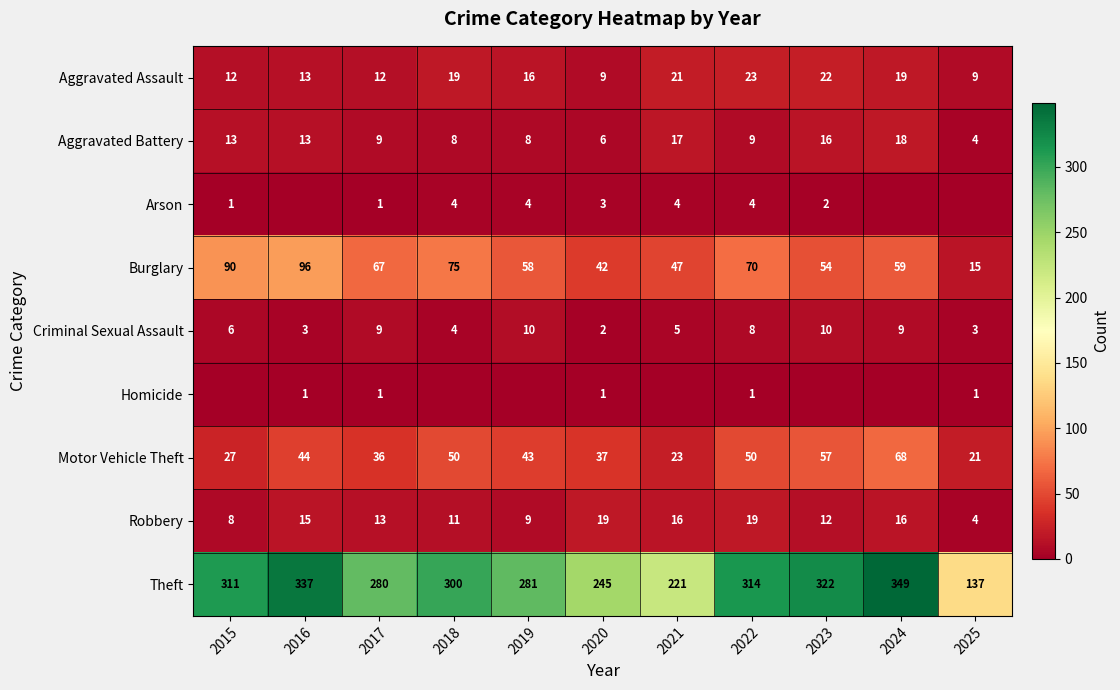

How many categories are shown in the chart?

11